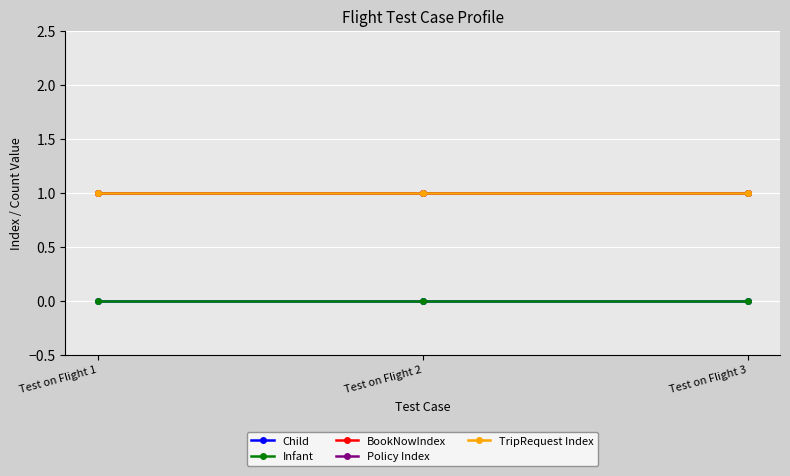

Is this an area chart (filled region under the line)?

No